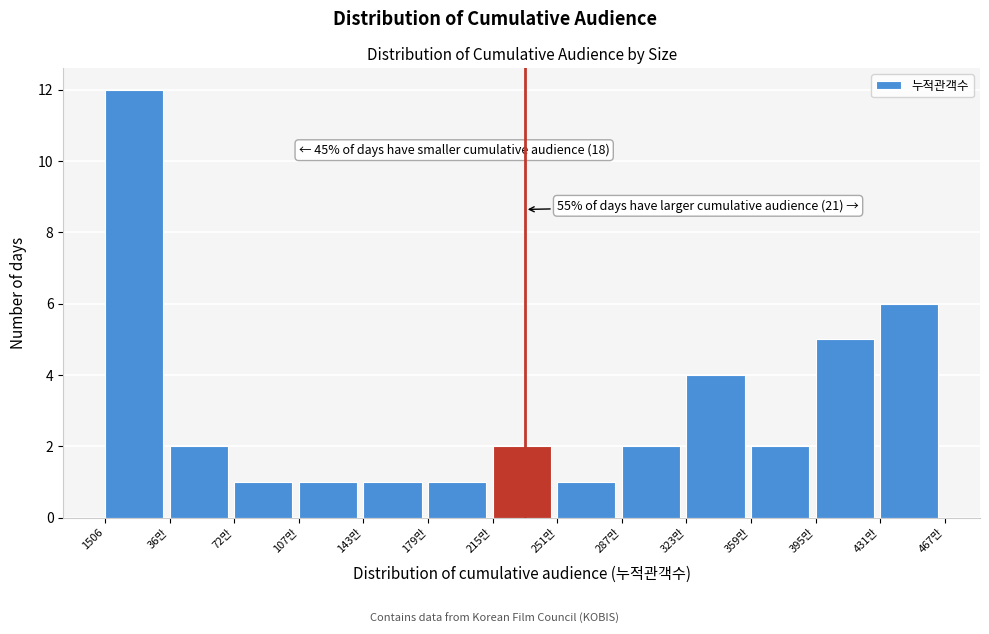

Reading left to right, extract all data points from this chart.

12	2	1	1	1	1	2	1	2	4	2	5	6